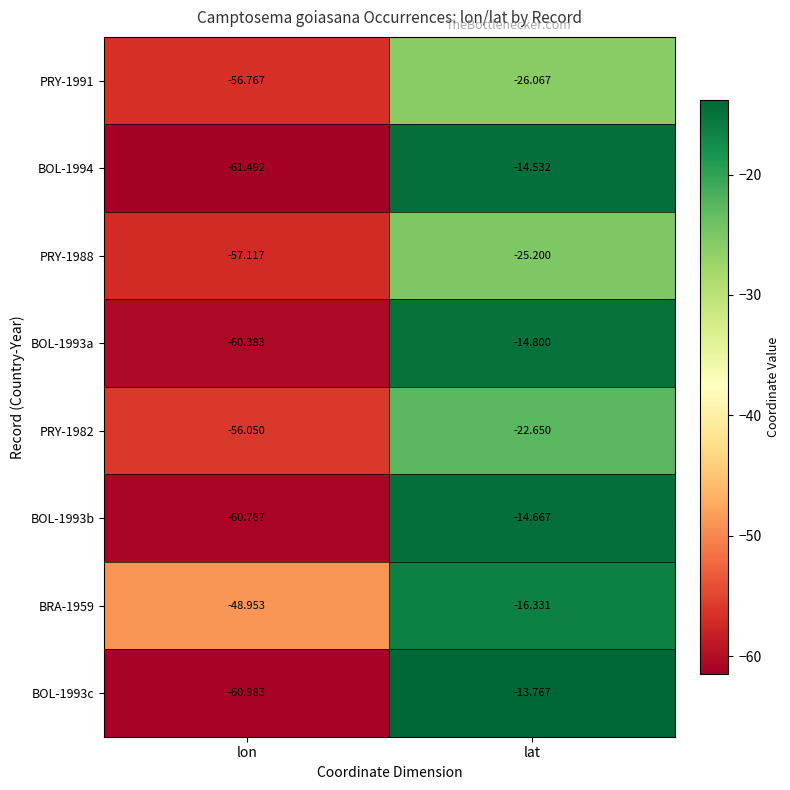

At which category is the sum across all series the highest?

lat